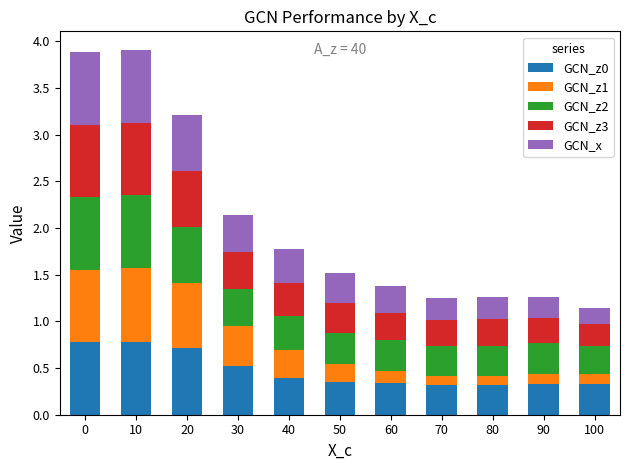

What is the lowest value of the GCN_z0 series?

0.3